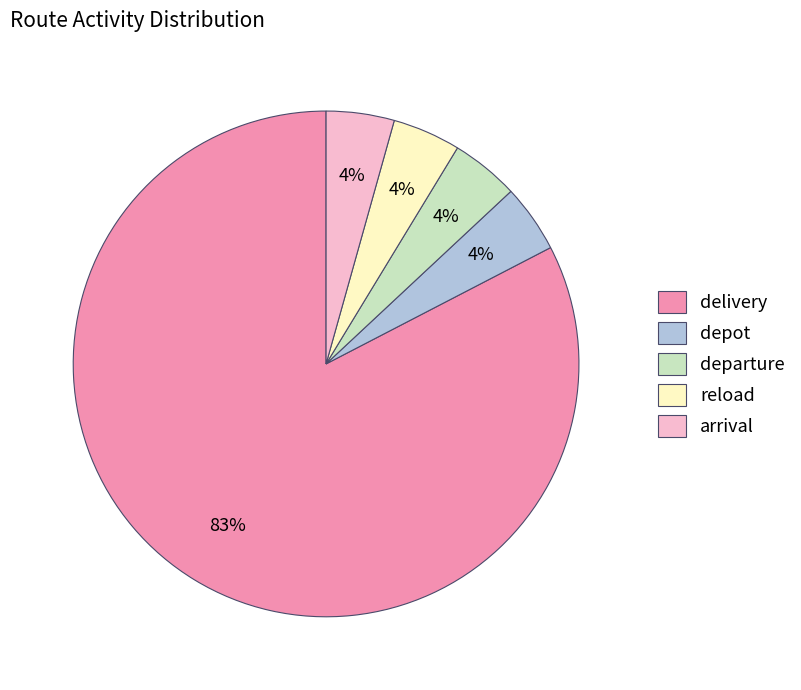

To the nearest percent, what is the average slice percentage?

20%